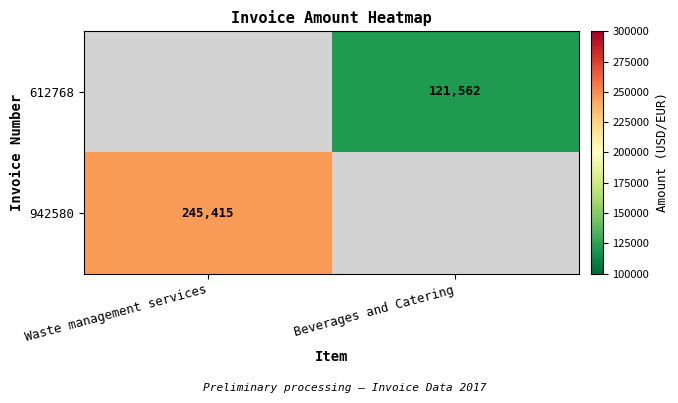

Is the value of 612768 at Beverages and Catering greater than the value of 942580 at Waste management services?

No